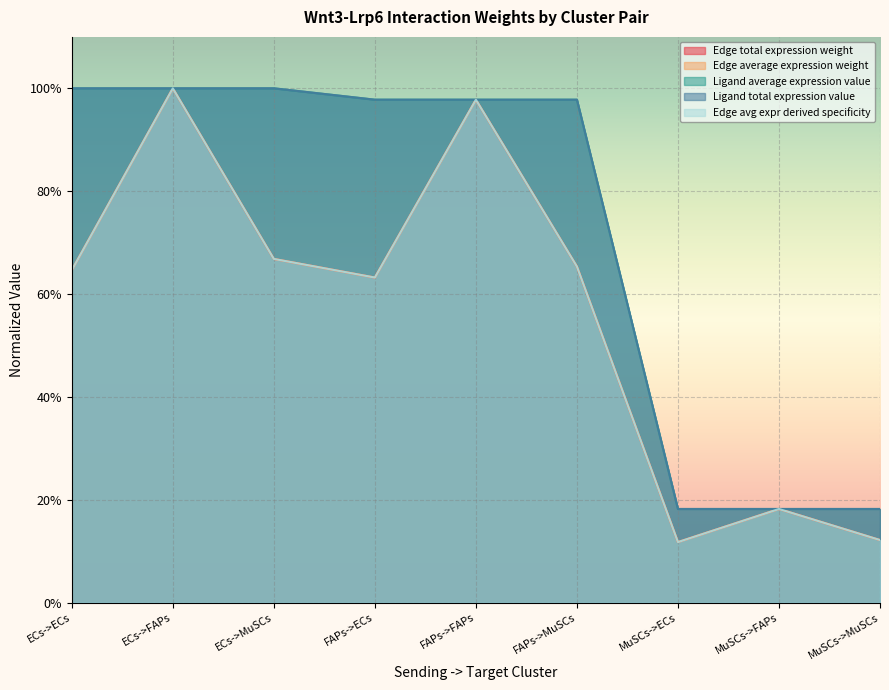

What is the label of the 9th point from the right?

ECs->ECs